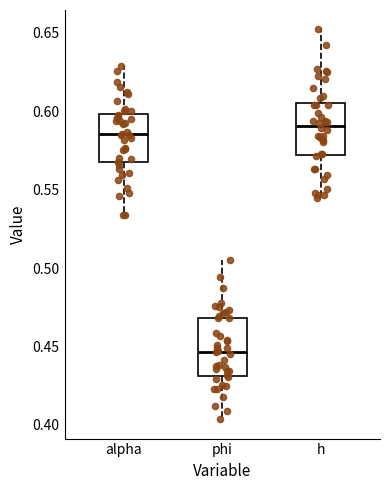

Reading left to right, read every box against the y-axis: the position of its median line, the range the box covers, and the ends of its whiskers. The values are not printed on the chart, so give them approximately, as read against the axis.

alpha: median 0.585, box 0.565 to 0.600, whiskers 0.535 to 0.630
phi: median 0.445, box 0.430 to 0.470, whiskers 0.405 to 0.505
h: median 0.590, box 0.570 to 0.605, whiskers 0.545 to 0.650